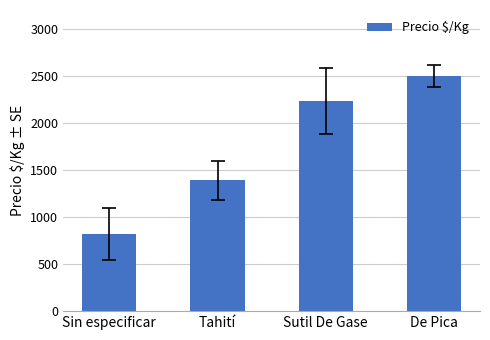

What is the average value?

1735